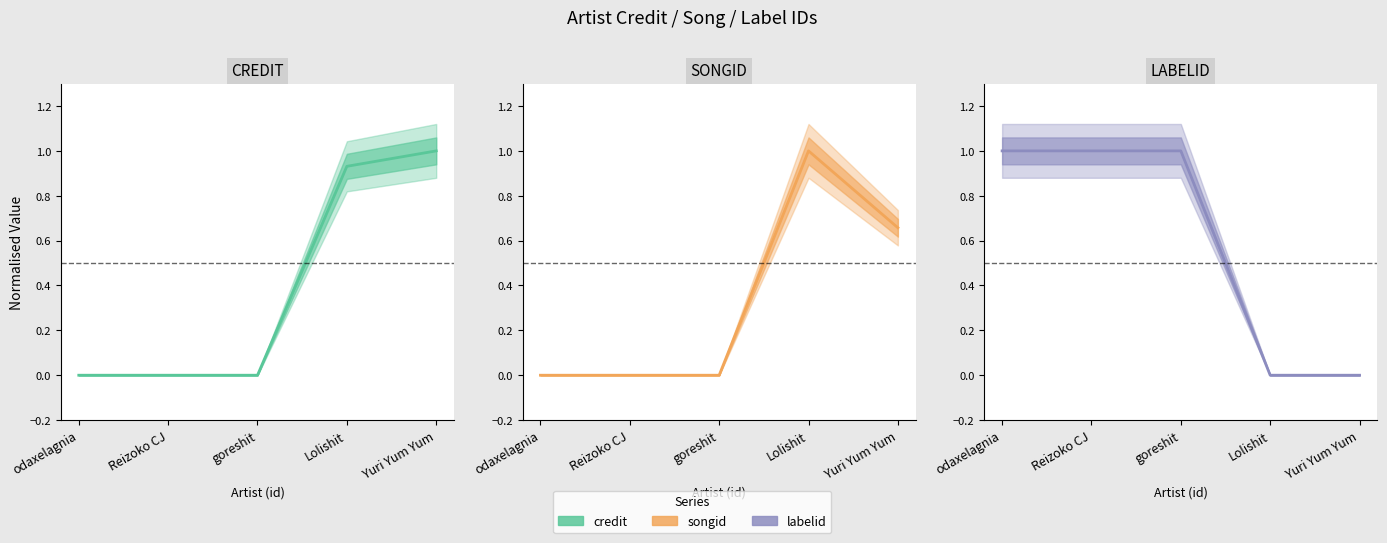

True or false: credit has more than 1 points higher than both neighbors.

False